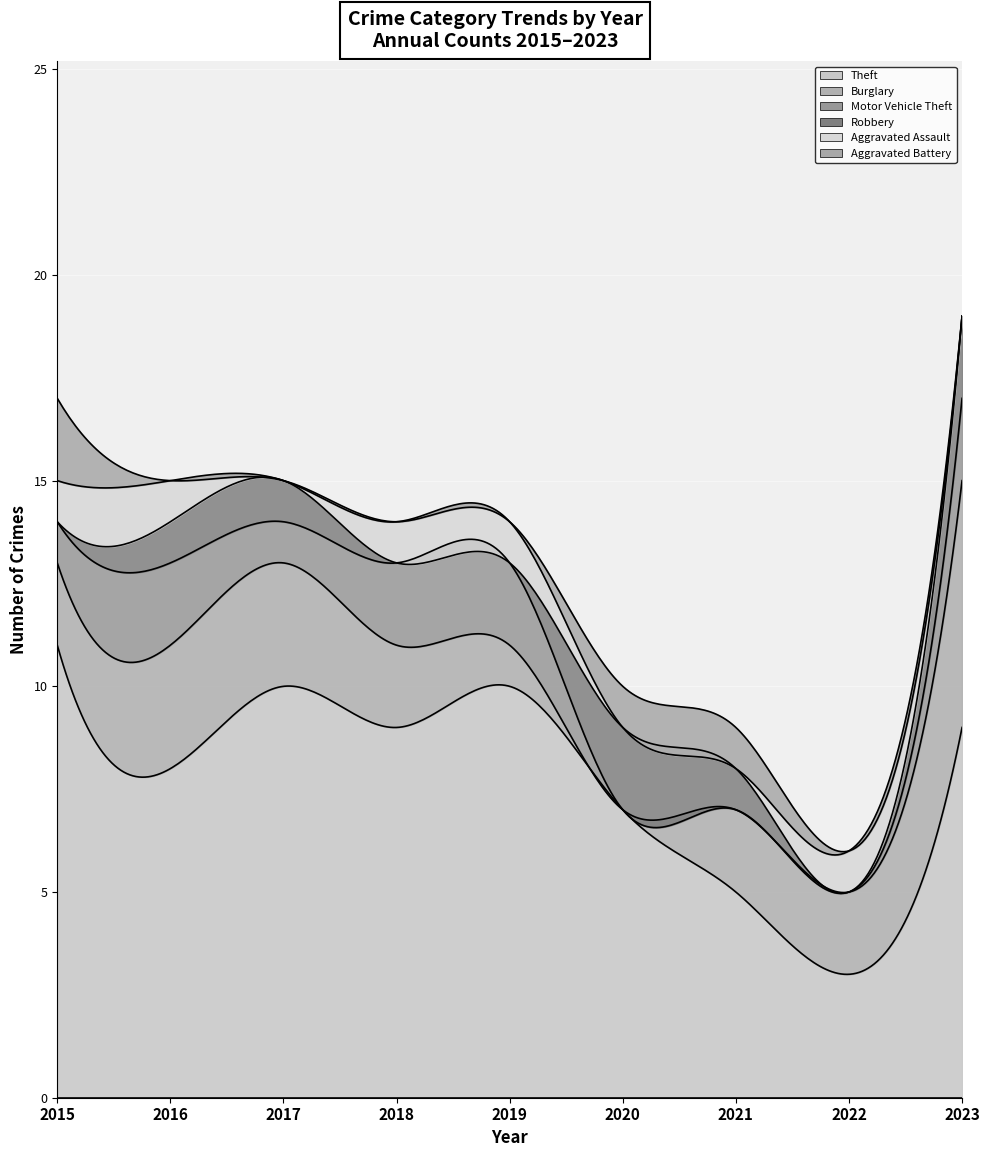

Rank the series at 2021 from lowest to highest value.

Motor Vehicle Theft, Aggravated Assault, Robbery, Aggravated Battery, Burglary, Theft